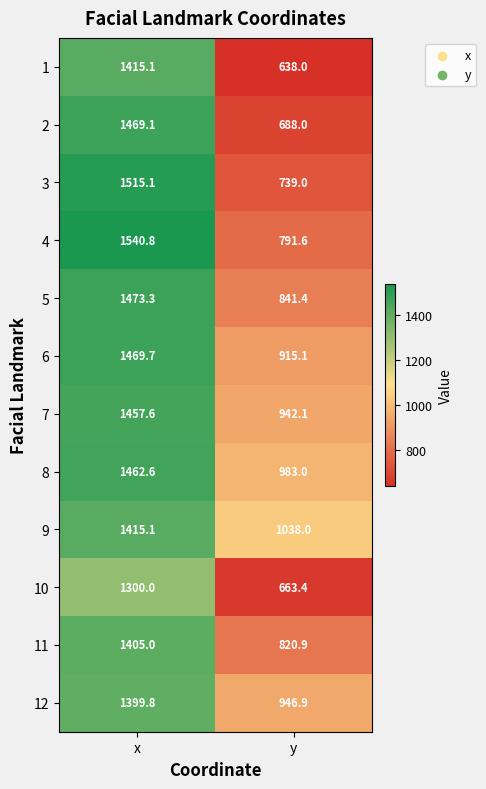

Count the number of data series in this chart.

12